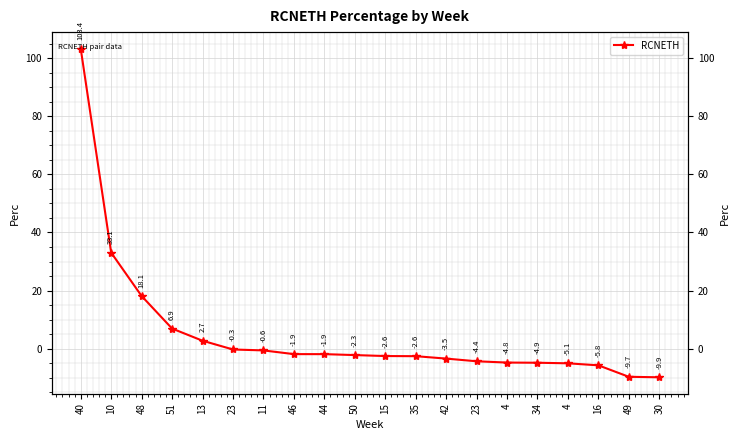

List the labels in order of value, smallest first.

30, 49, 16, 4, 34, 4, 23, 42, 35, 15, 50, 44, 46, 11, 23, 13, 51, 48, 10, 40